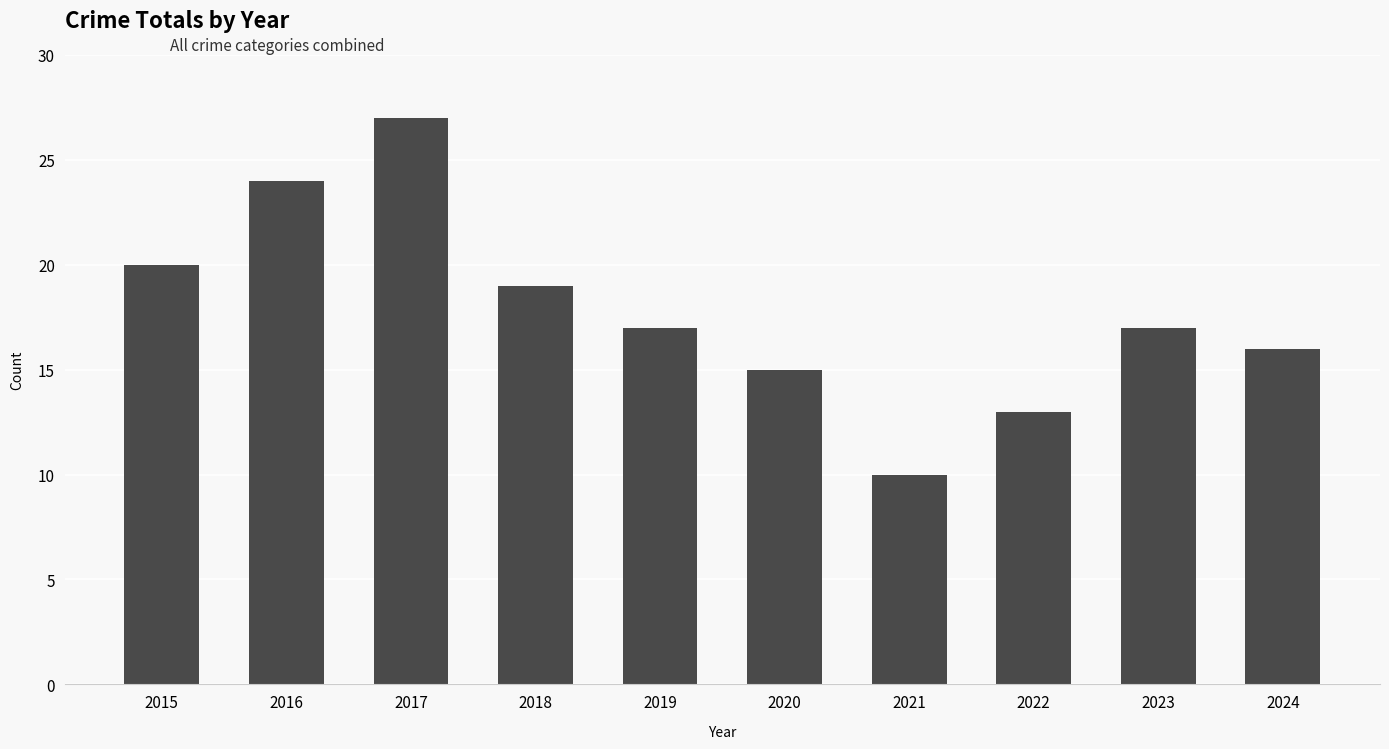

What is the minimum value shown in the chart?

10